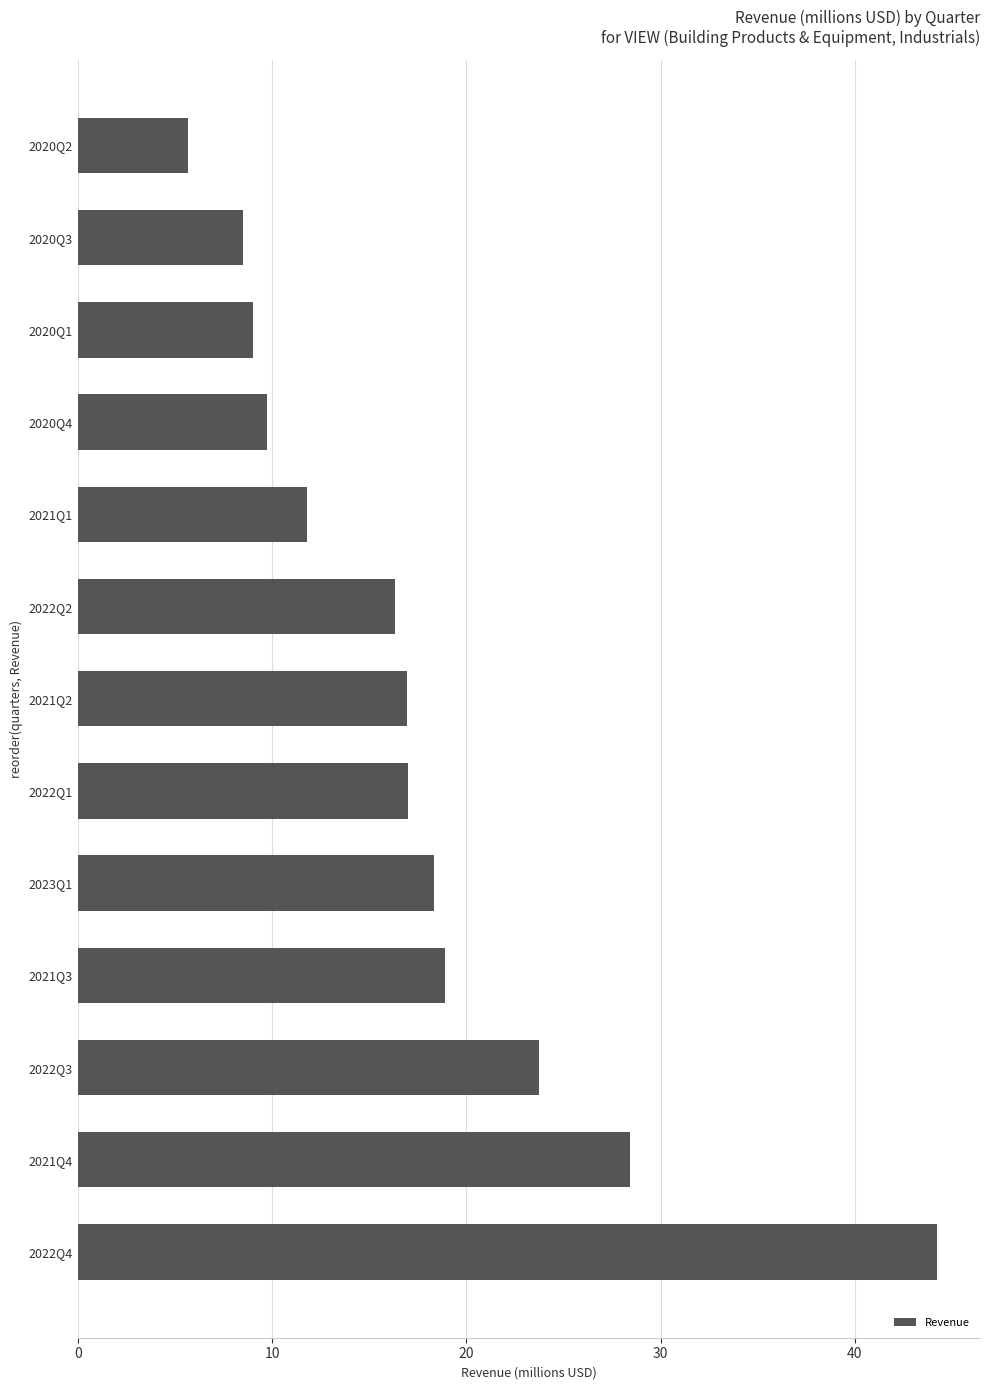

What is the difference between the maximum and minimum values?

38.6